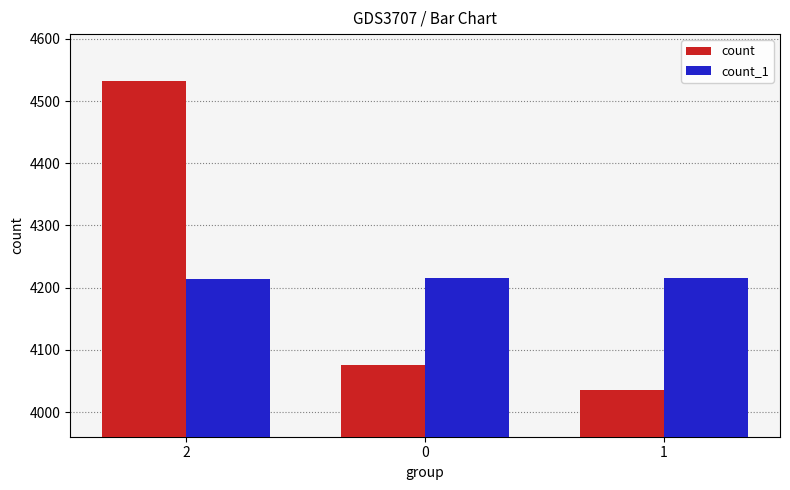

How many series are shown in this chart?

2